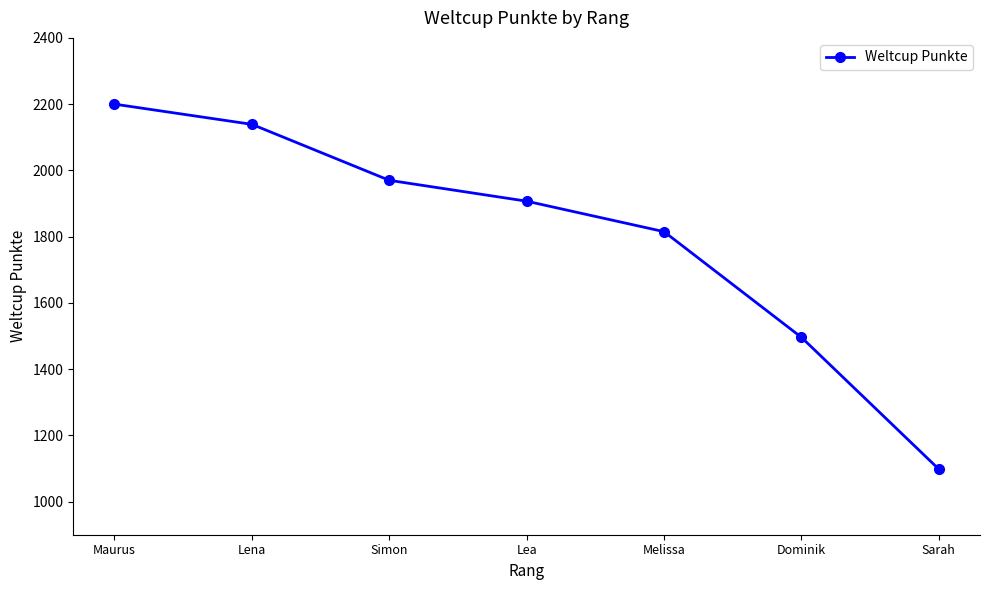

True or false: the data shows 1907 at Lea.

True